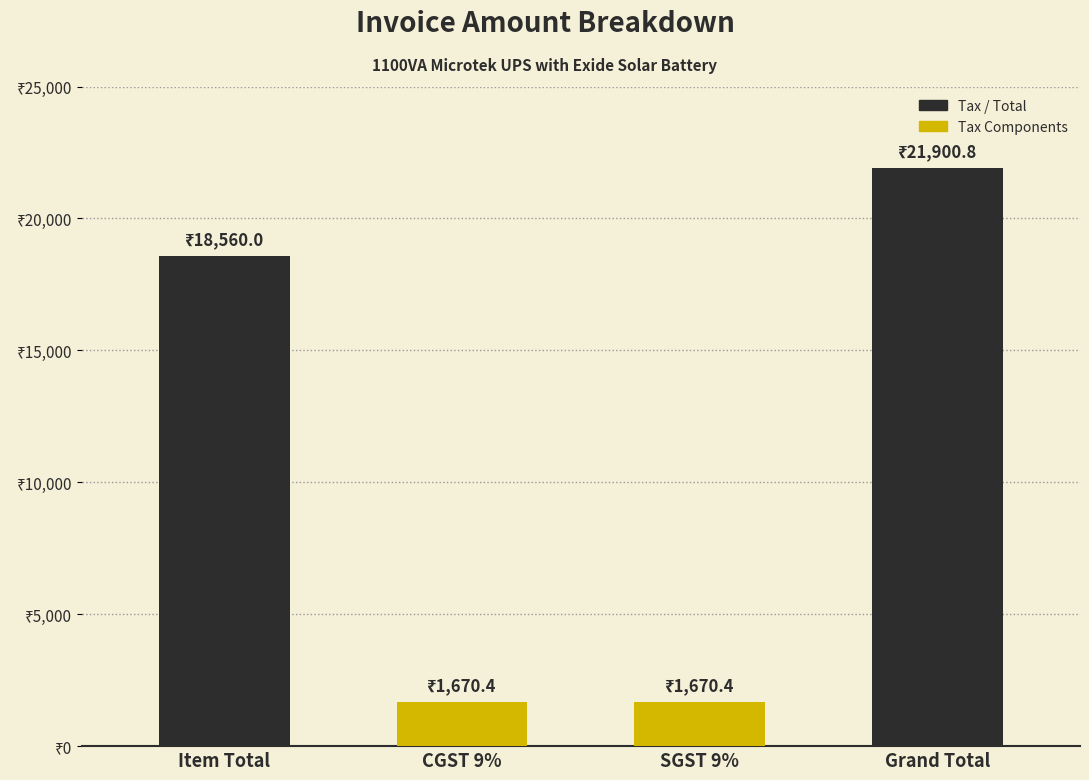

How many data points are less than 18560?

2